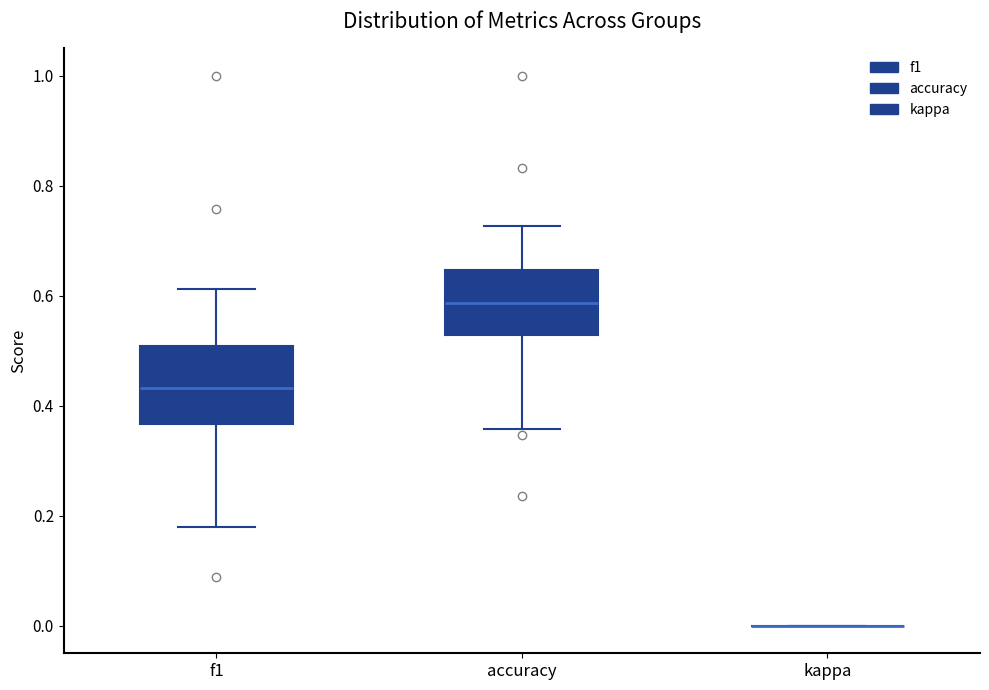

Which box is the tallest, from its lower edge to its upper edge?

f1